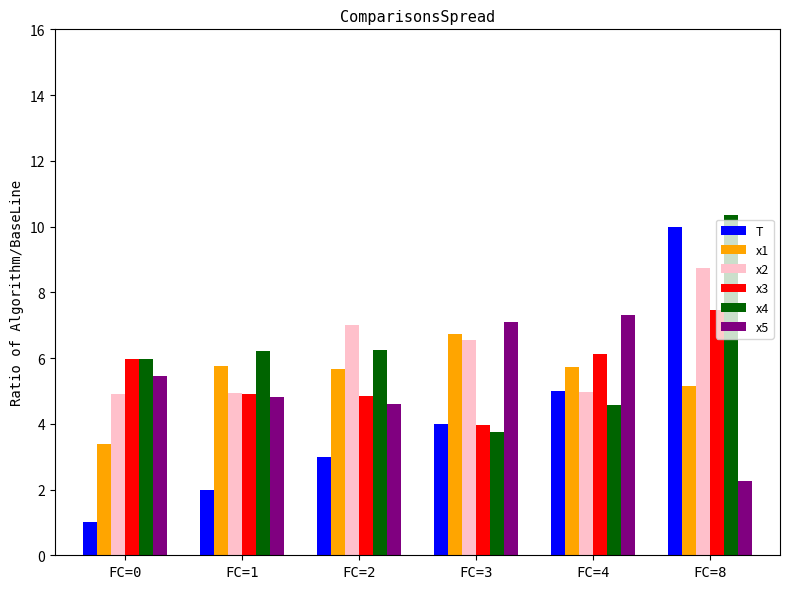

How many distinct data groups are displayed?

6